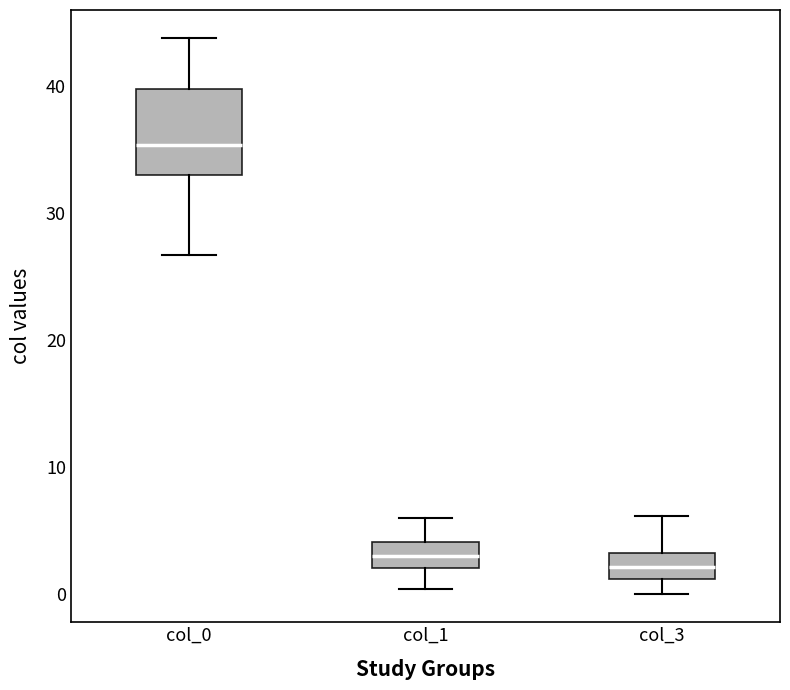

Reading left to right, transcribe this box plot: for each box, give where its median line is, the range the box spans, and where its two whiskers end, as read against the y-axis. The values are not printed on the chart, so give them approximately, as read against the axis.

col_0: median 35, box 33 to 40, whiskers 27 to 44
col_1: median 3, box 2 to 4, whiskers 0 to 6
col_3: median 2, box 1 to 3, whiskers 0 to 6